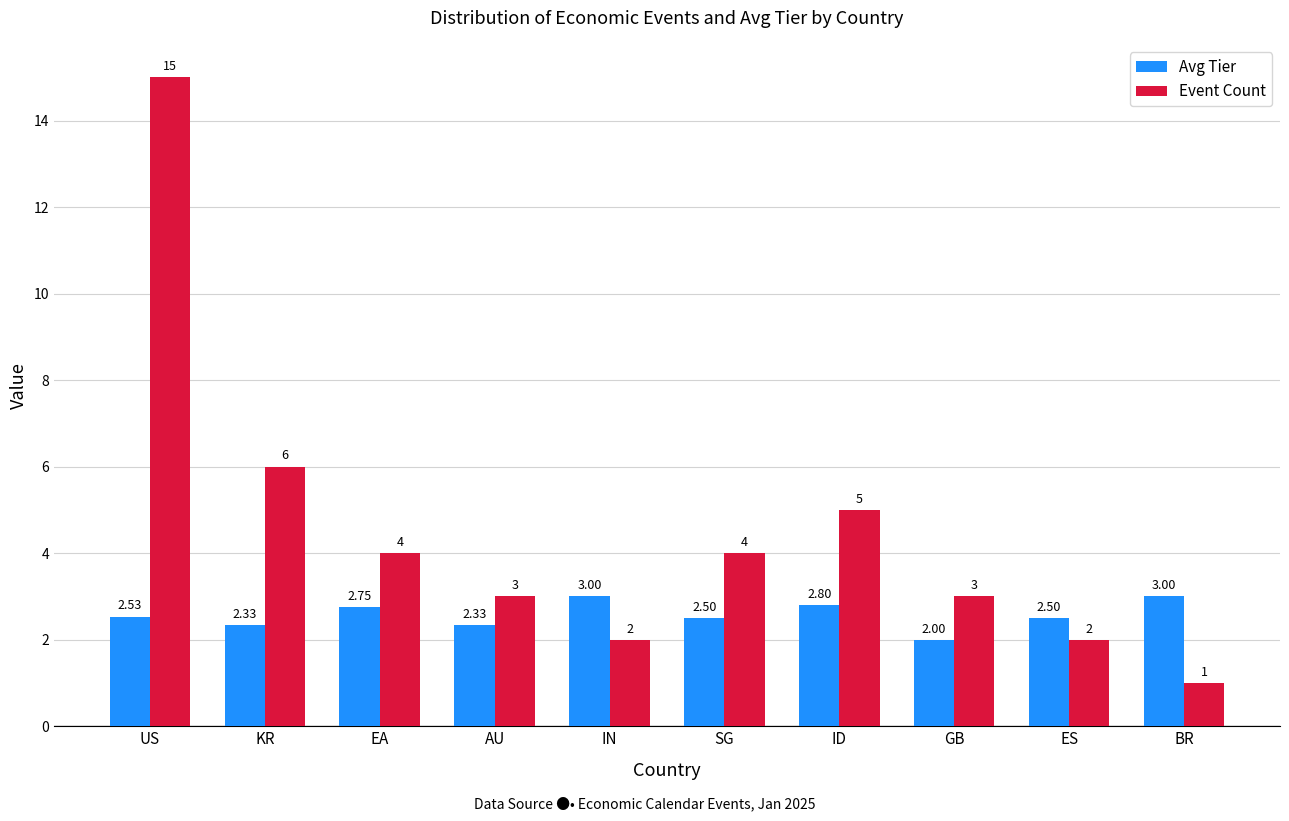

What is the spread (max minus min) of values at ES?

0.5